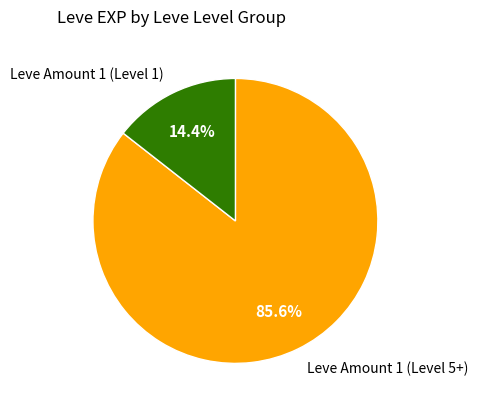

Which has a higher value, Leve Amount 1 (Level 1) or Leve Amount 1 (Level 5+)?

Leve Amount 1 (Level 5+)